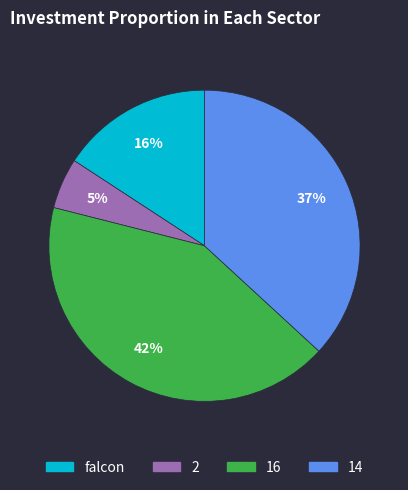

How many slices are in this pie chart?

4